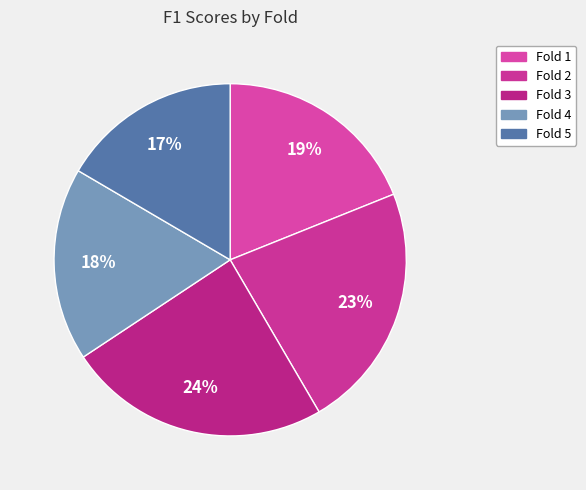

Is Fold 4 the majority of the pie?

No